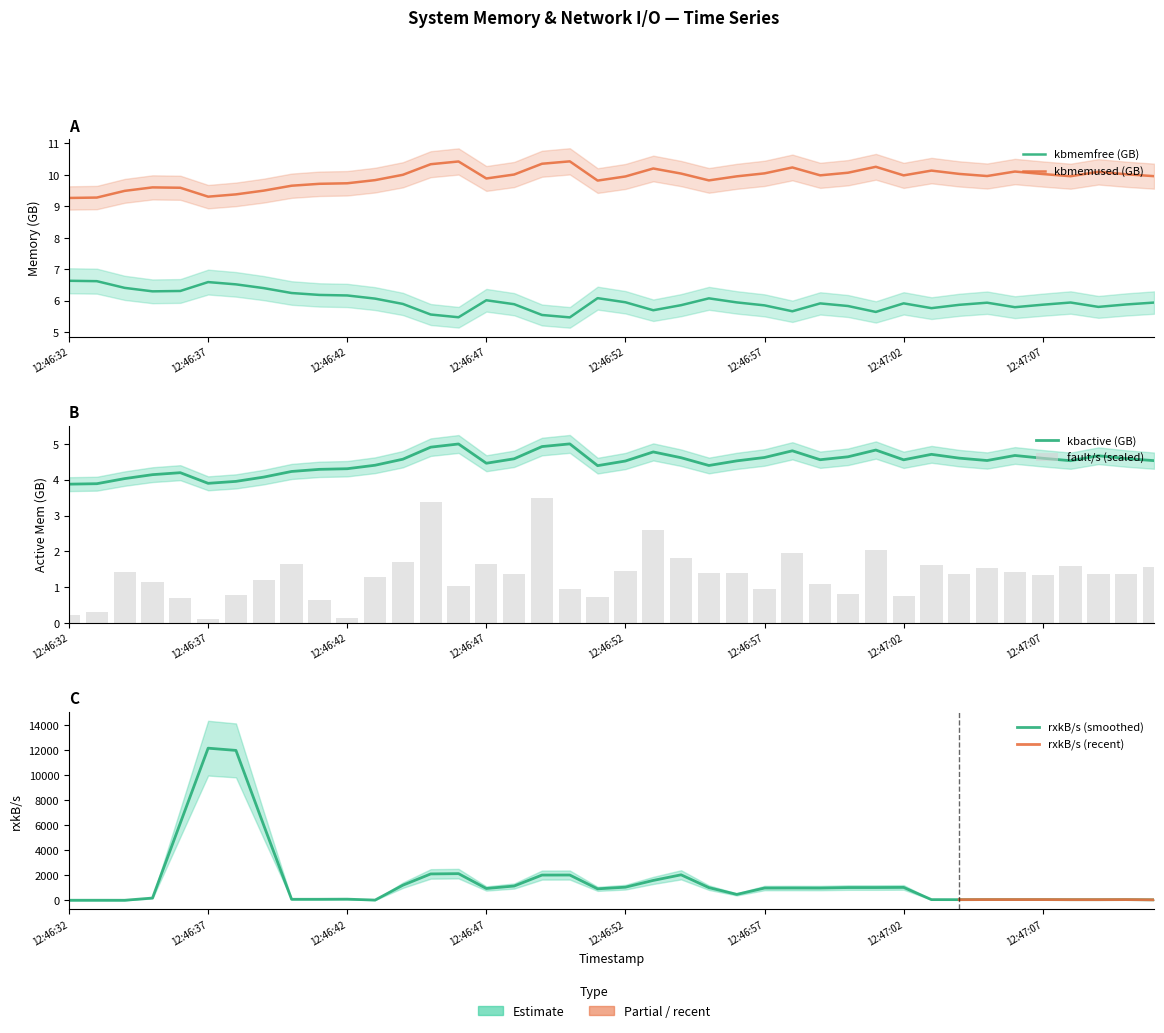

What is the difference between the kbmemfree values at 12:46:43 and 12:46:45?

0.5